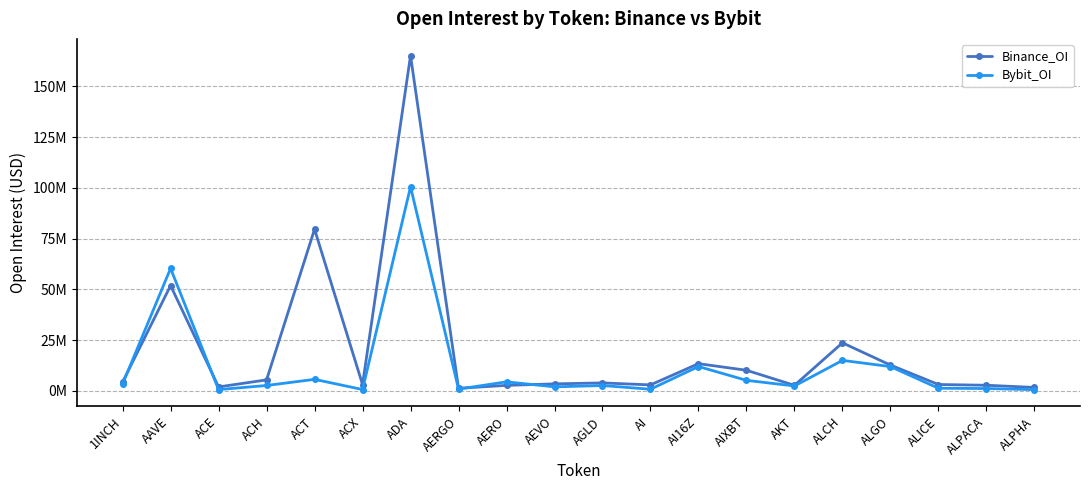

Is it true that Bybit_OI equals 100516324 at ADA?

True